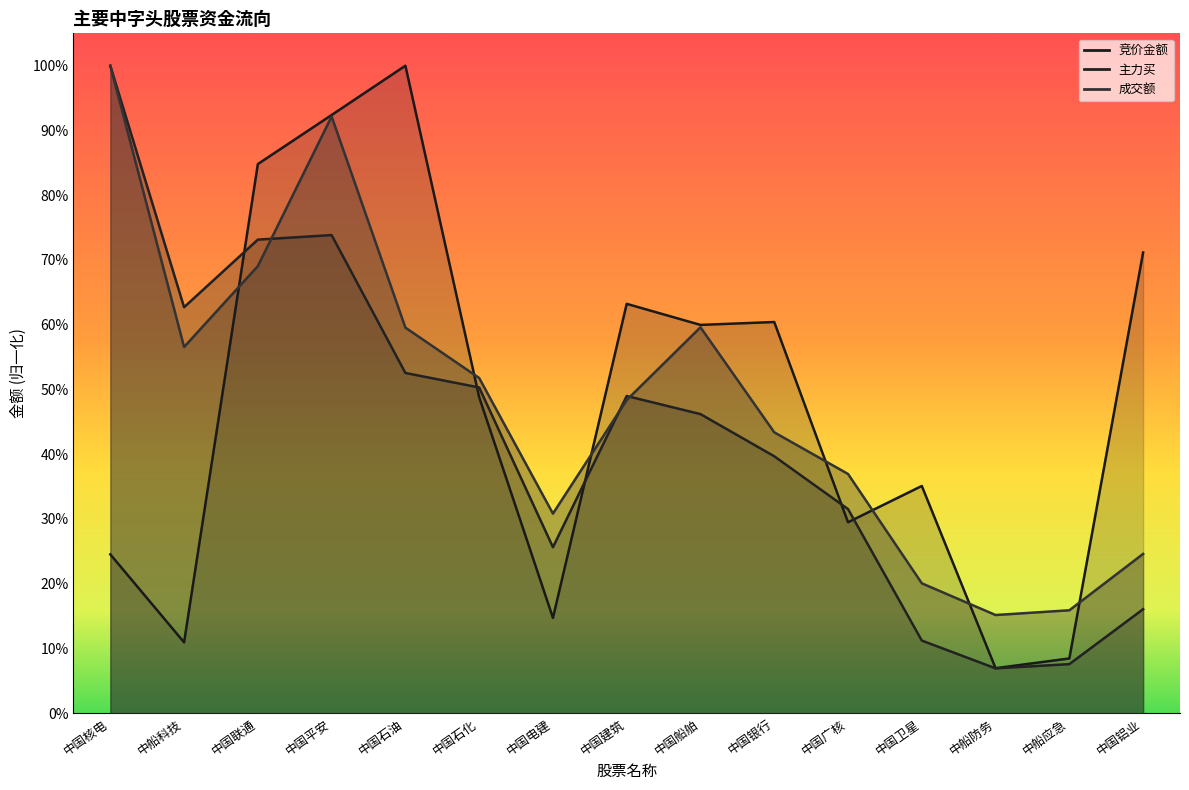

What is the minimum value shown in the chart?

0.1